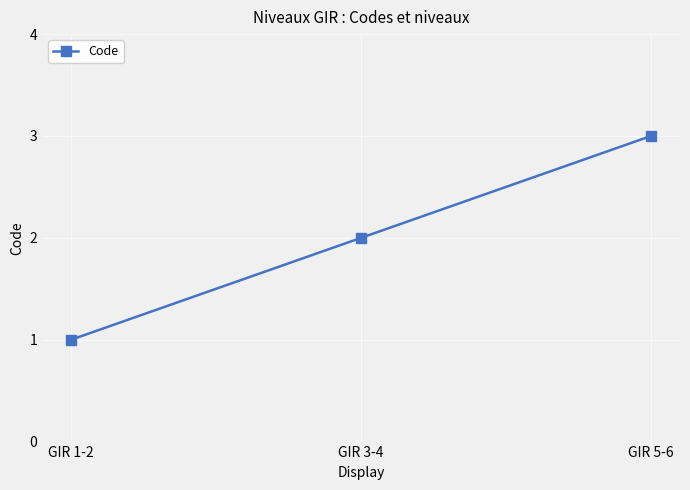

Reading left to right, transcribe all the data shown in this chart.

GIR 1-2=1	GIR 3-4=2	GIR 5-6=3